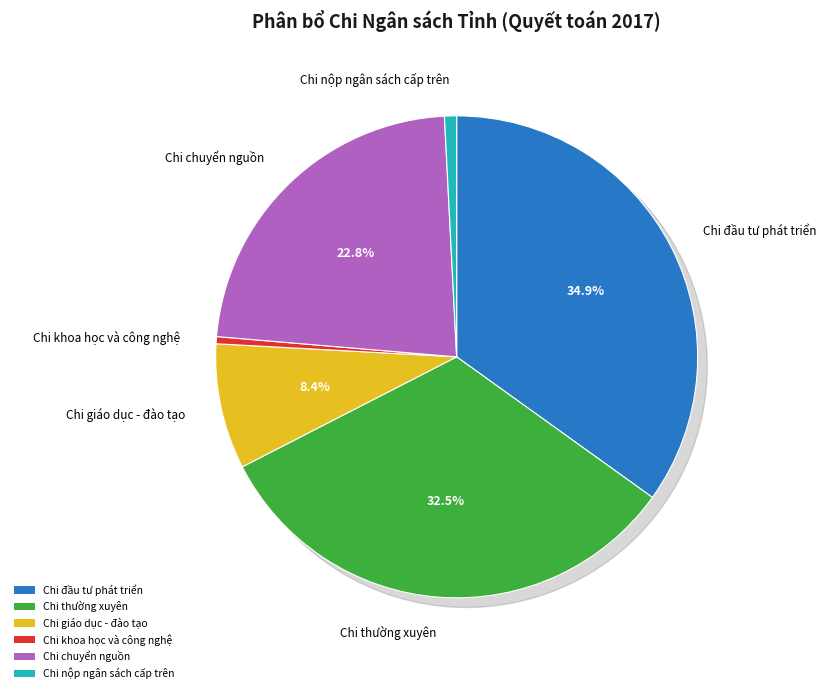

Is it true that Chi nộp ngân sách cấp trên is 1% of the pie?

True